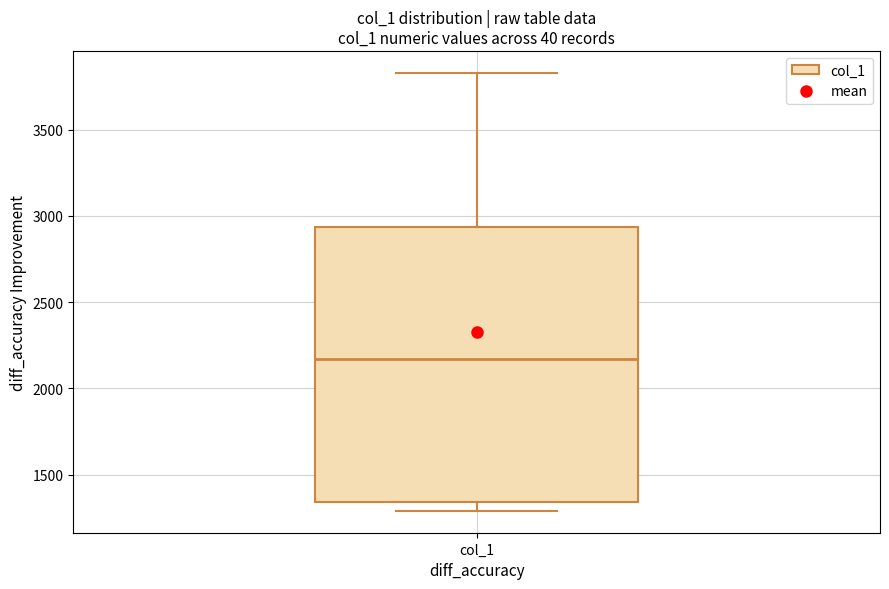

Transcribe this box plot: give where the median line is, the range the box spans, and where the two whiskers end, as read against the y-axis. The values are not printed on the chart, so give them approximately, as read against the axis.

median 2150, box 1350 to 2950, whiskers 1300 to 3850